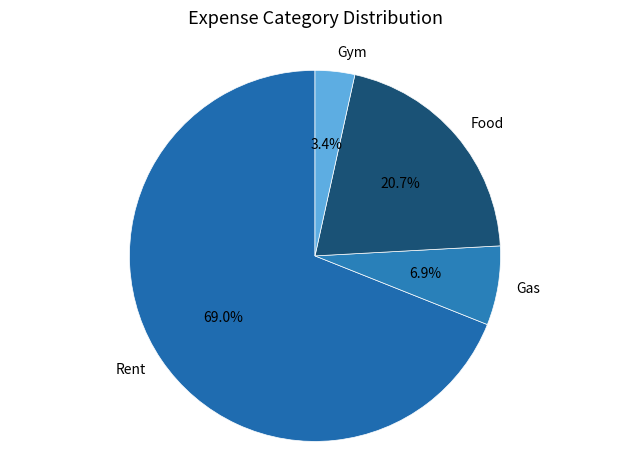

How many slices are in this pie chart?

4